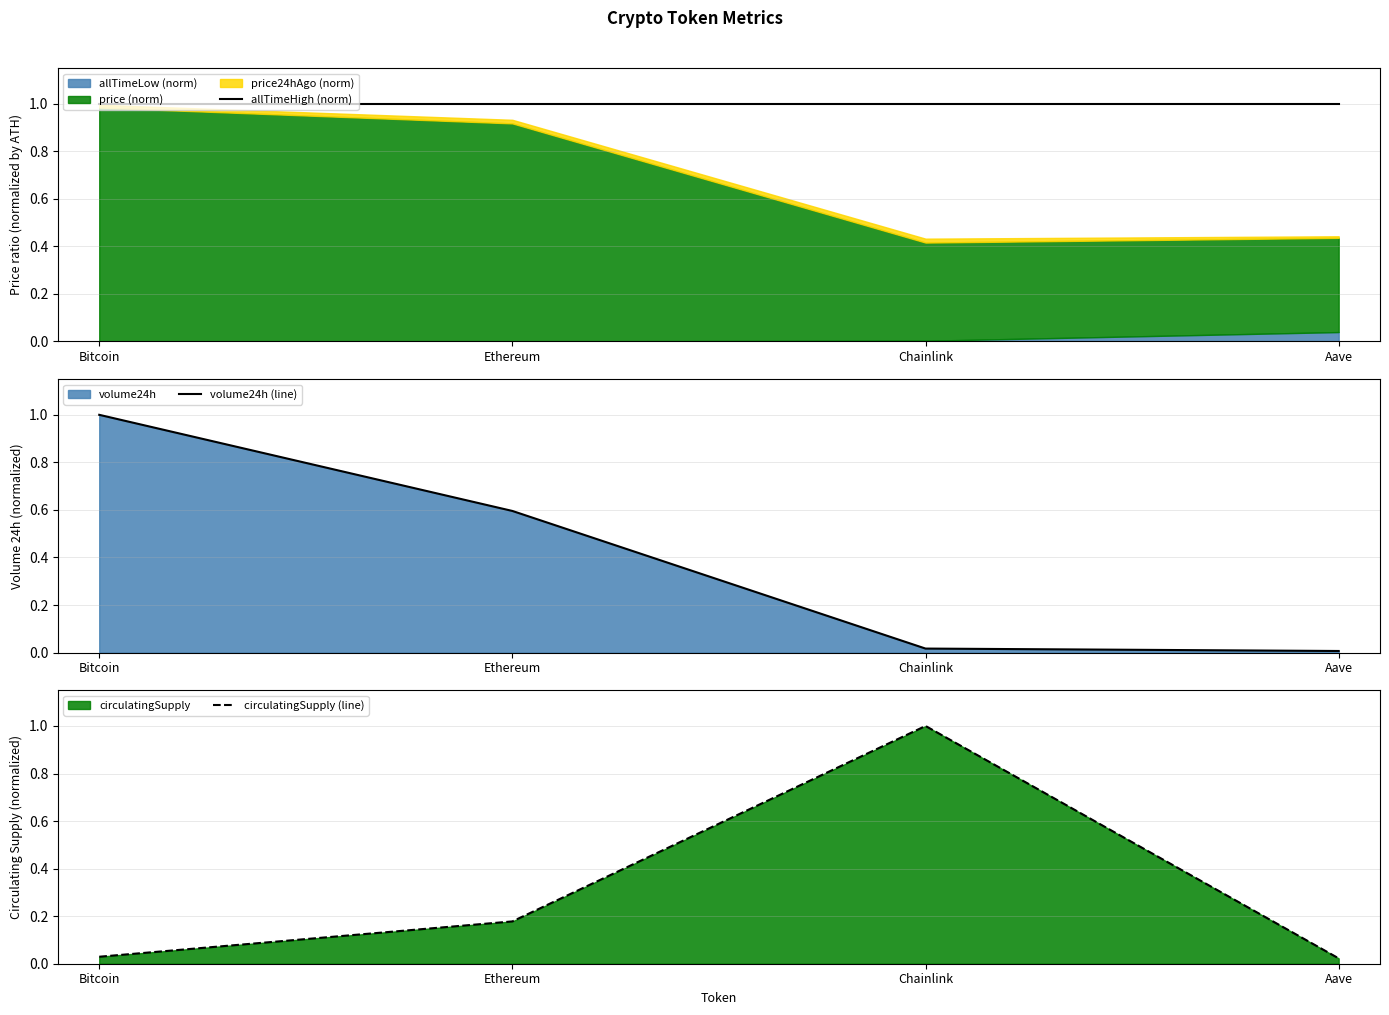

Which series has the largest range (max minus min)?

volume24h (line)